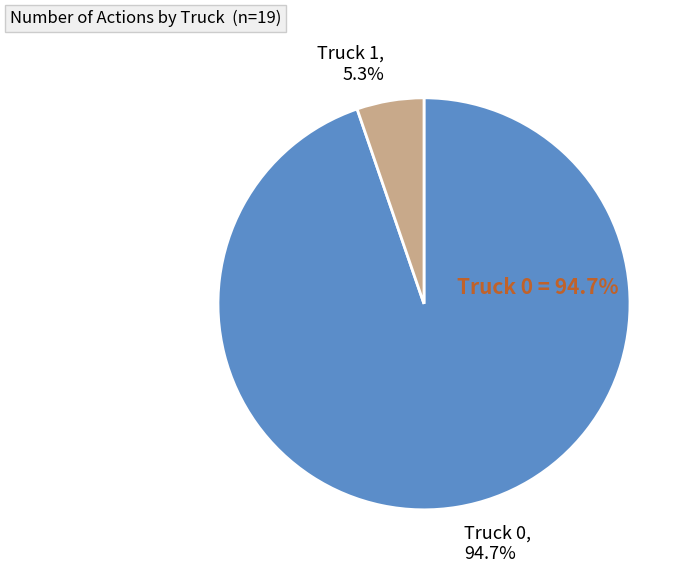

Which slice is the smallest?

Truck 1